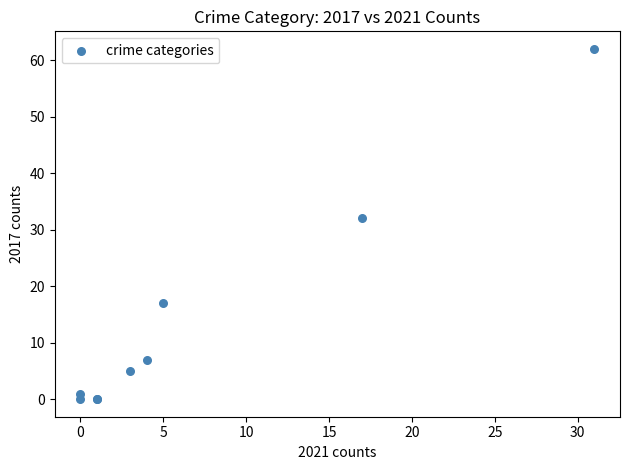

What Y value in the scatter plot is closest to 31?

32